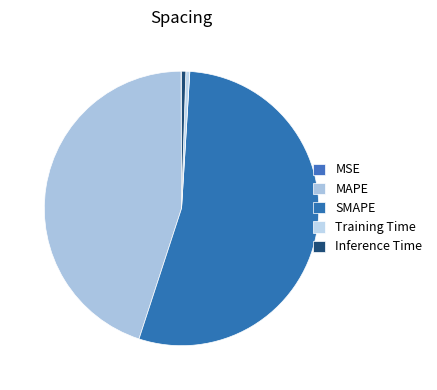

Is SMAPE the majority of the pie?

Yes